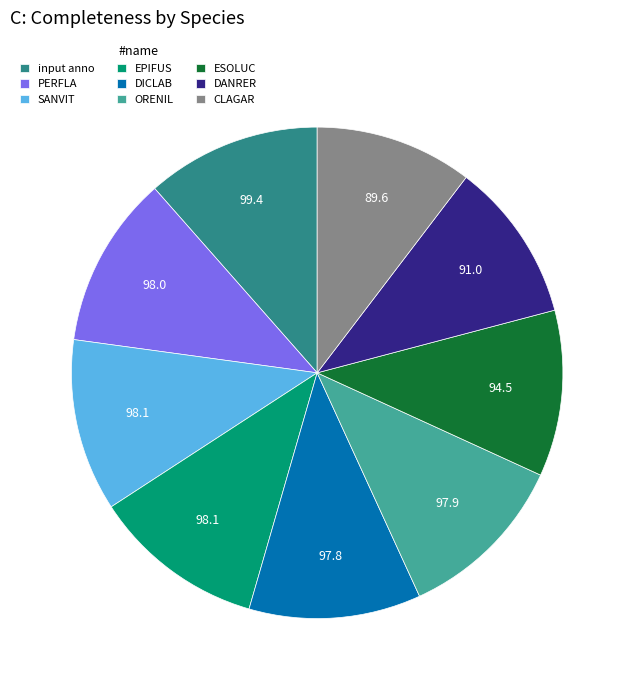

Count the number of slices in the pie.

9